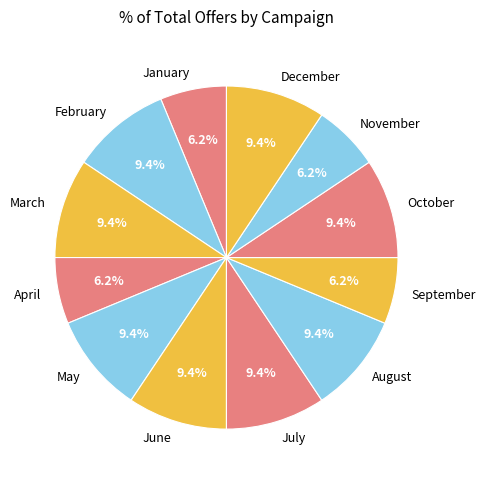

What percentage is NOT represented by June?

90.6%